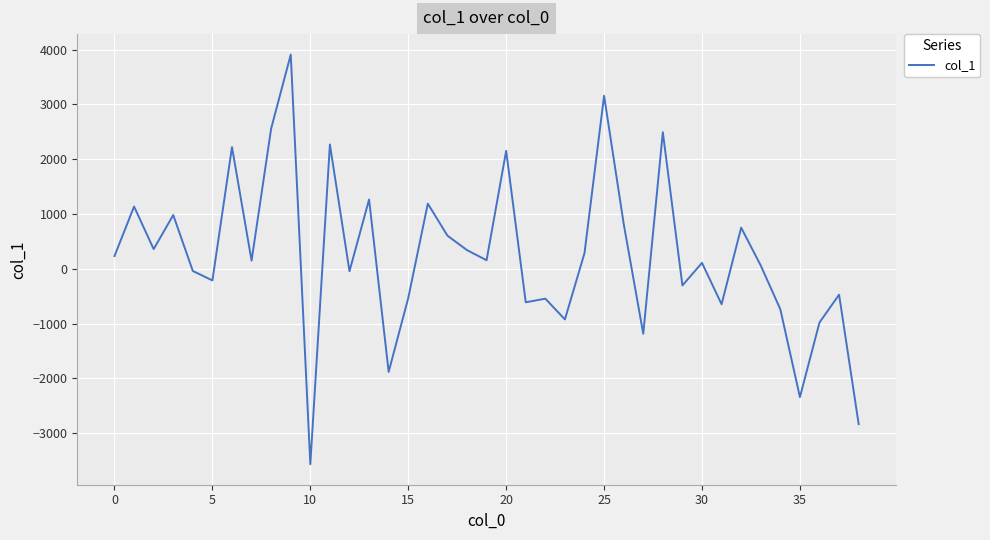

What is the smallest value displayed?

-3568.9